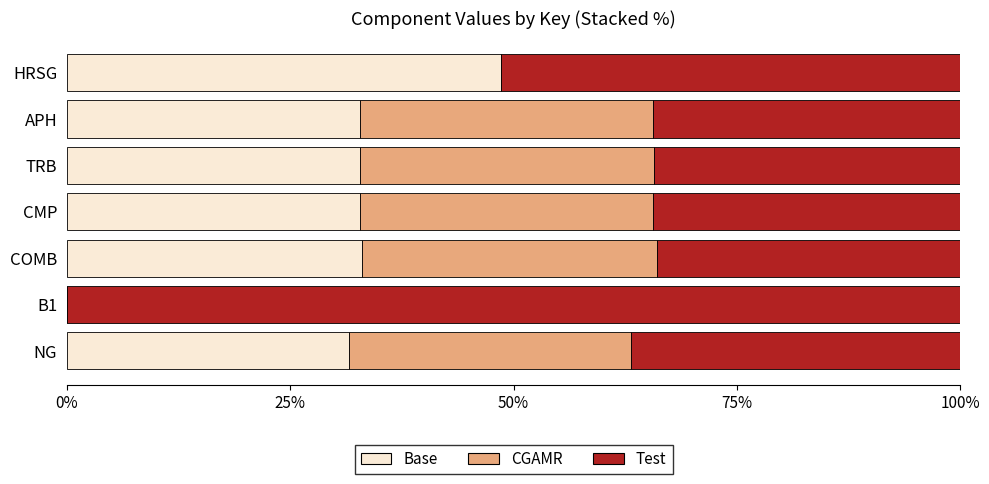

What is the highest value of the Base series?

48.6